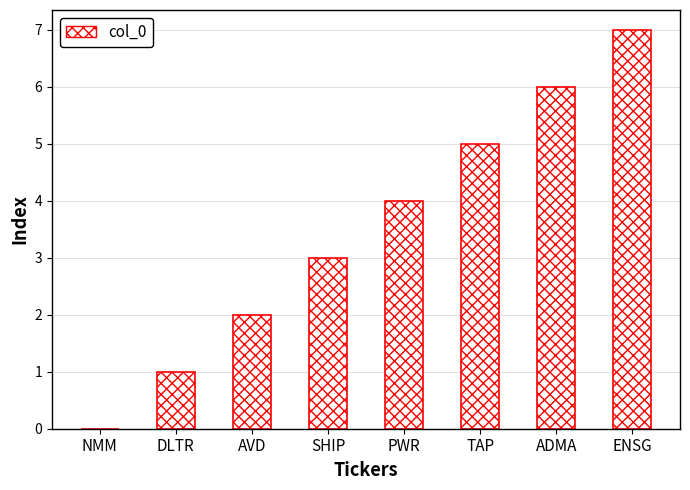

Reading left to right, transcribe all the data shown in this chart.

0	1	2	3	4	5	6	7